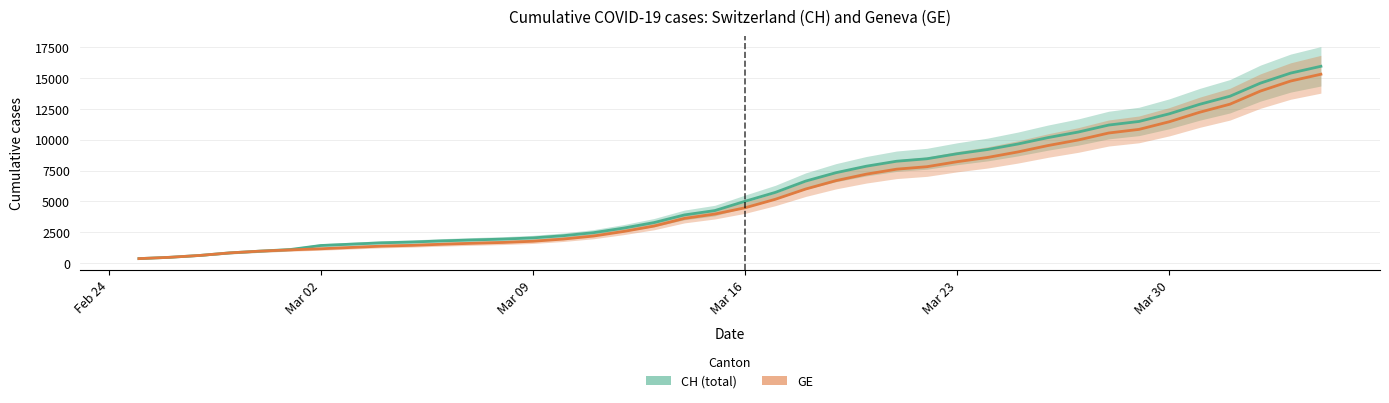

True or false: CH has more than 1 points higher than both neighbors.

False